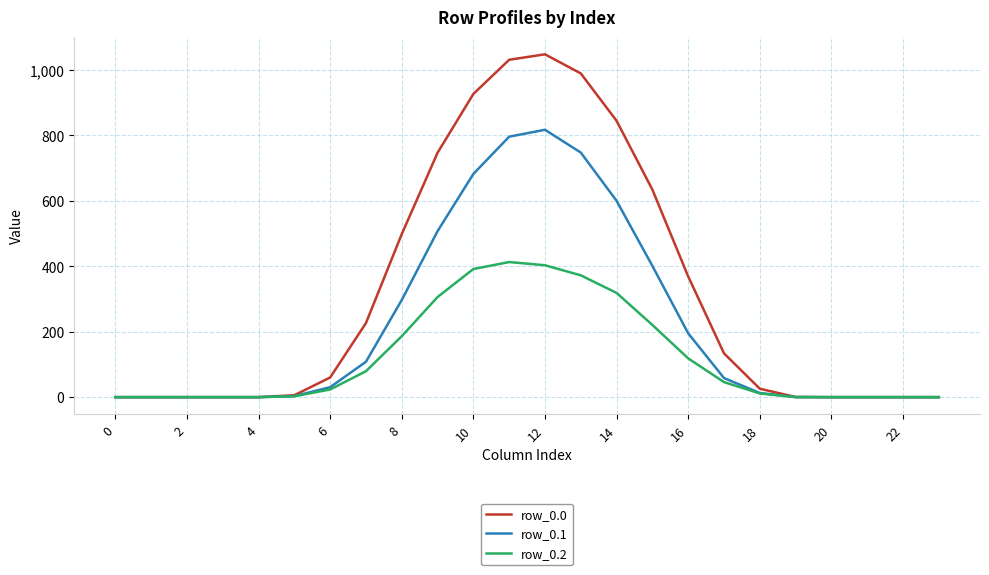

Which series has the largest range (max minus min)?

row_0.0